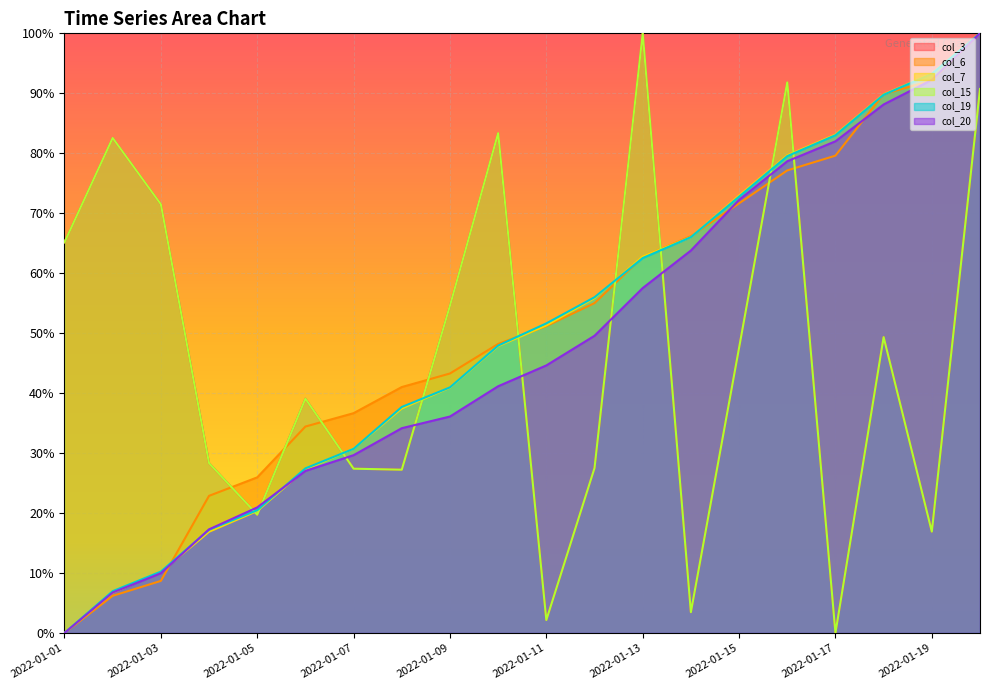

Rank the categories by col_20 value from highest to lowest.

2022-01-20, 2022-01-19, 2022-01-18, 2022-01-17, 2022-01-16, 2022-01-15, 2022-01-14, 2022-01-13, 2022-01-12, 2022-01-11, 2022-01-10, 2022-01-09, 2022-01-08, 2022-01-07, 2022-01-06, 2022-01-05, 2022-01-04, 2022-01-03, 2022-01-02, 2022-01-01